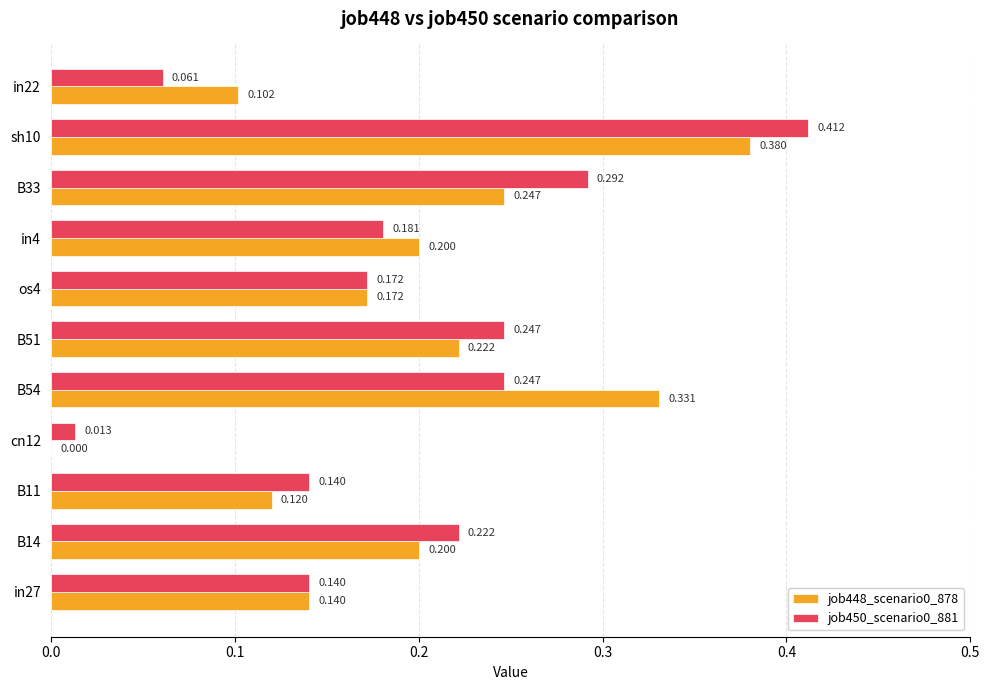

Is the value of job450_scenario0_881 at in27 greater than the value of job448_scenario0_878 at B14?

No